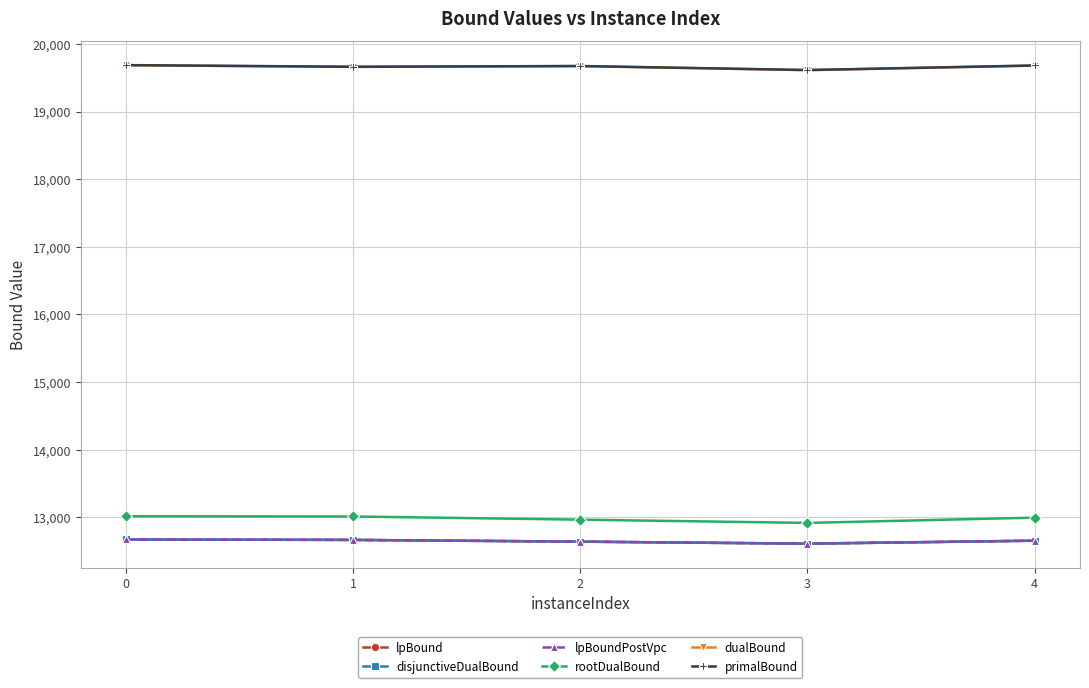

At how many categories does at least one series exceed 14338?

5